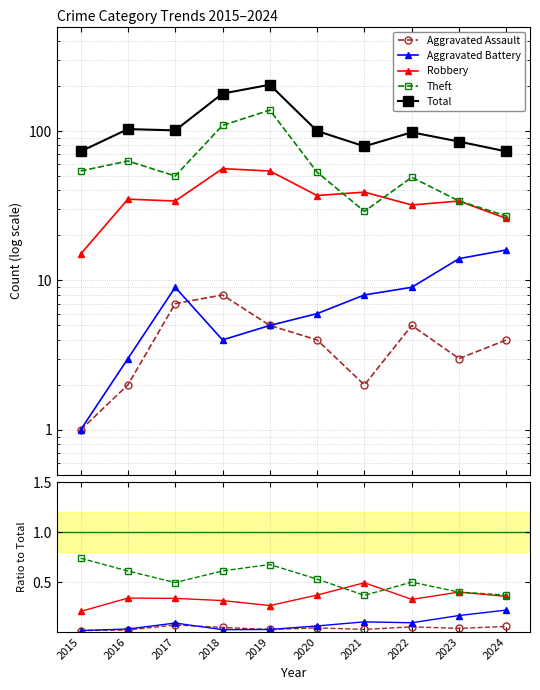

How many lines are shown in the chart?

5